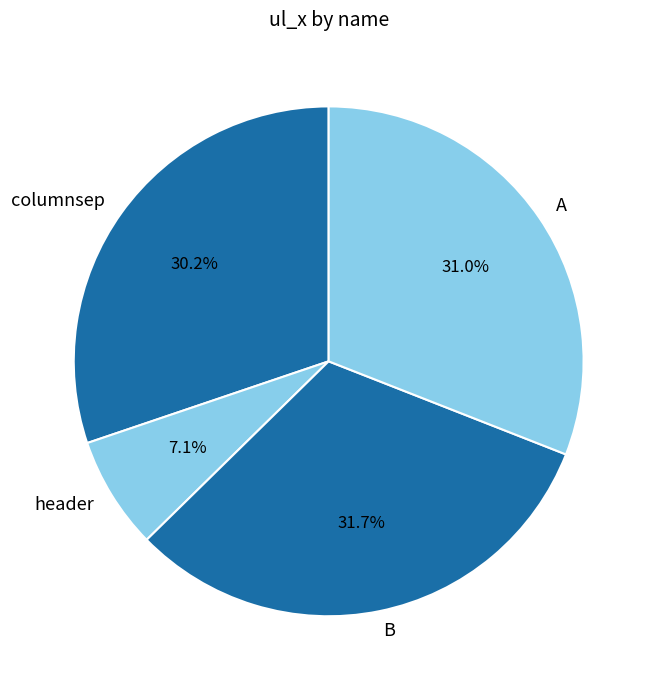

Is it true that B is 32% of the pie?

True